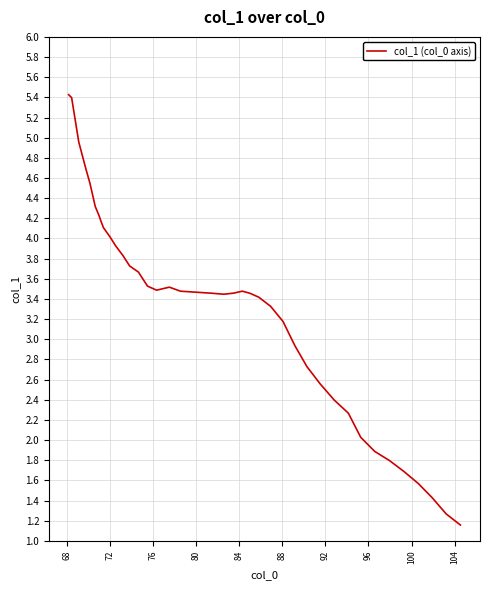

What is the average value?

3.3